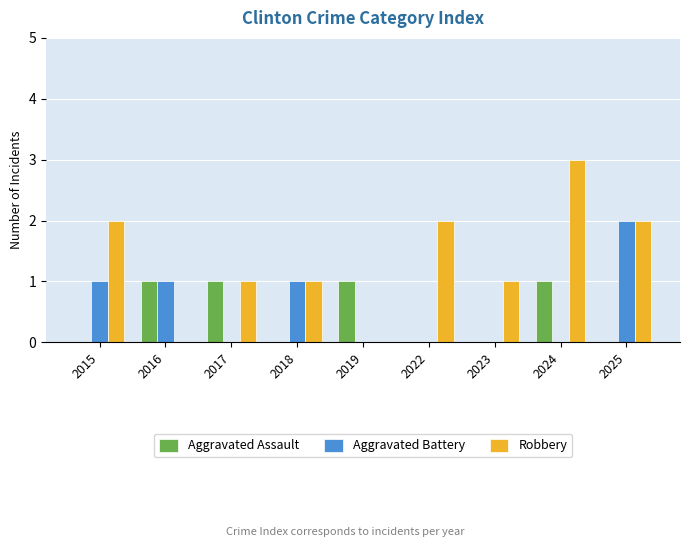

Count the Robbery values in the range 1 to 2.

6